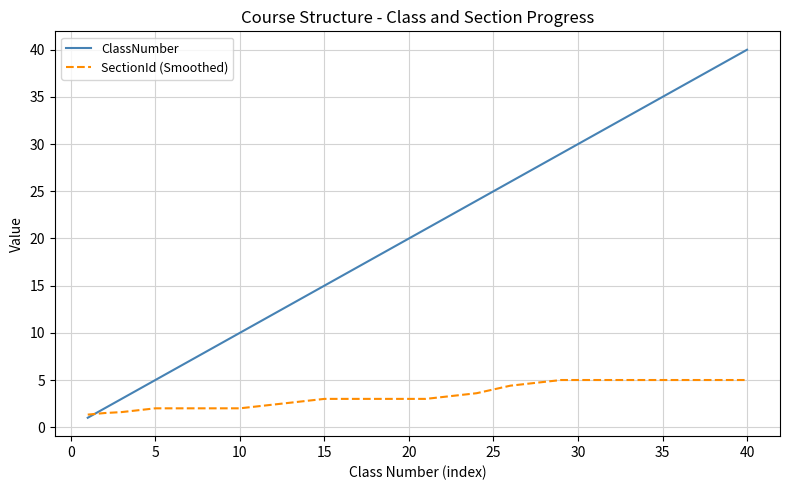

Which series has the widest spread of values?

ClassNumber